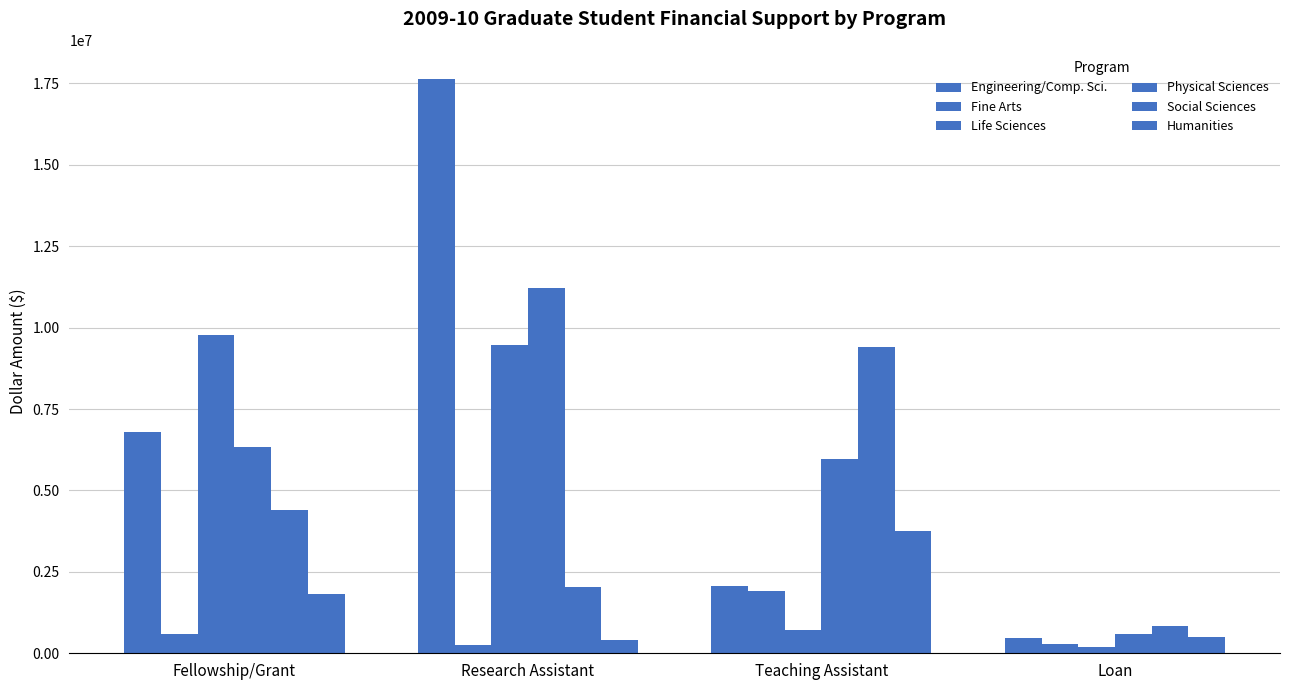

Does the chart contain any negative values?

No